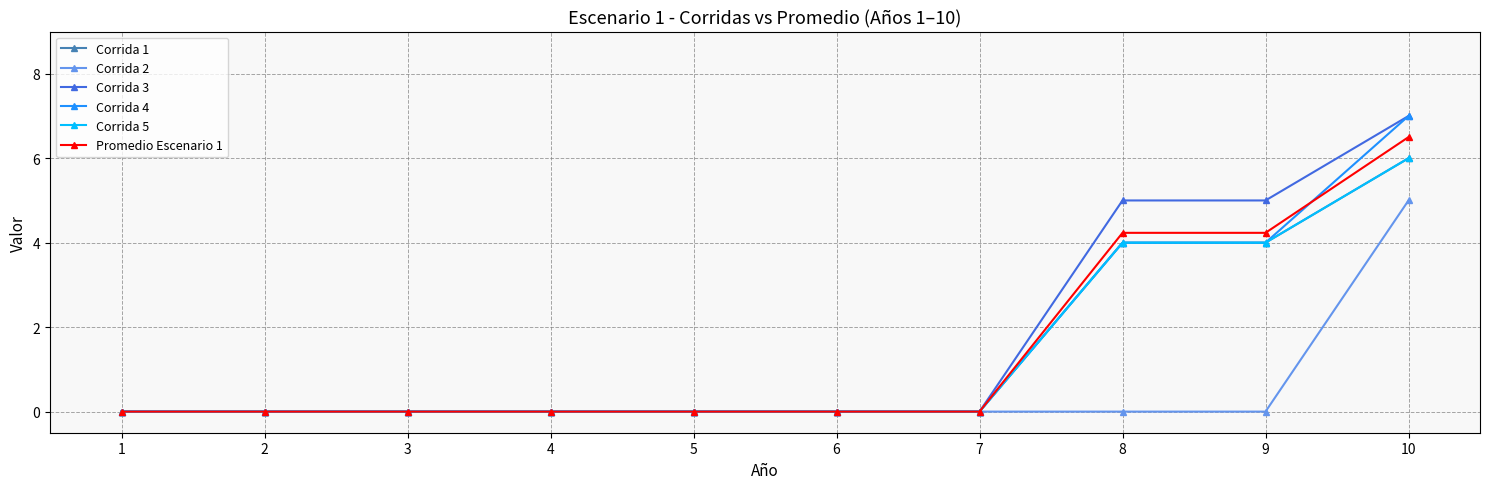

True or false: Corrida 2 and Corrida 4 intersect in this chart.

False